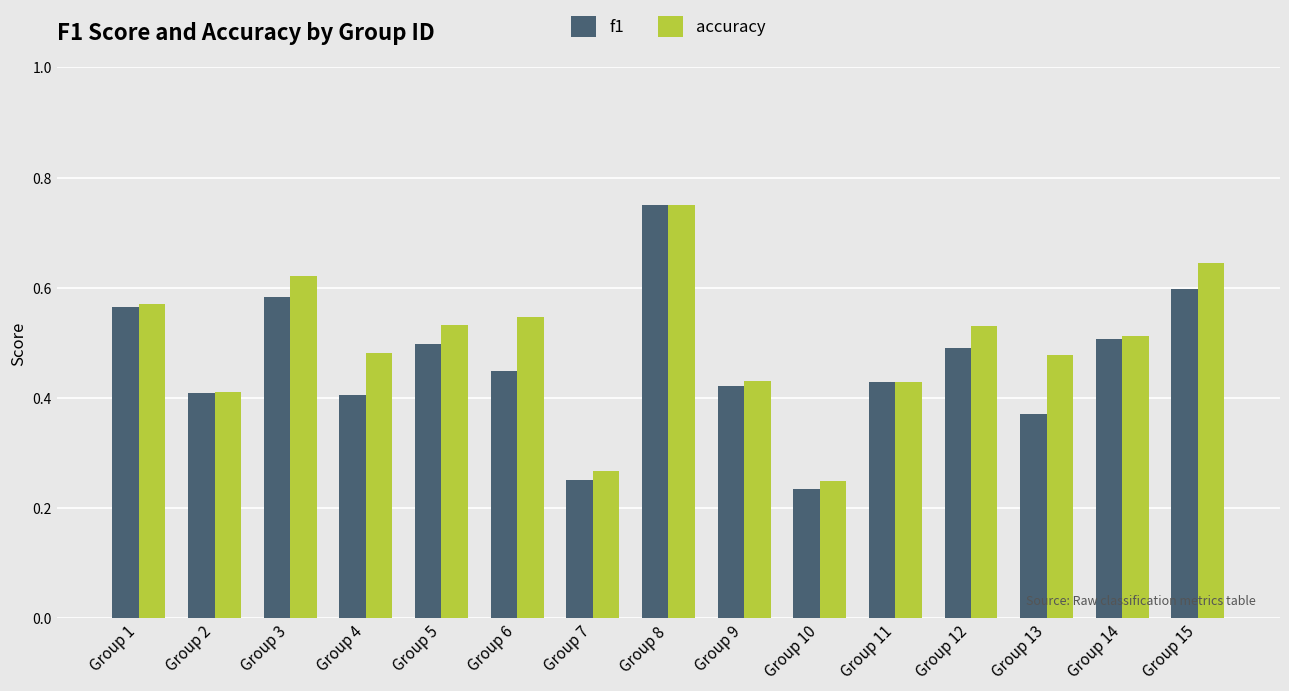

At Group 6, list the series in order from largest to smallest.

accuracy, f1